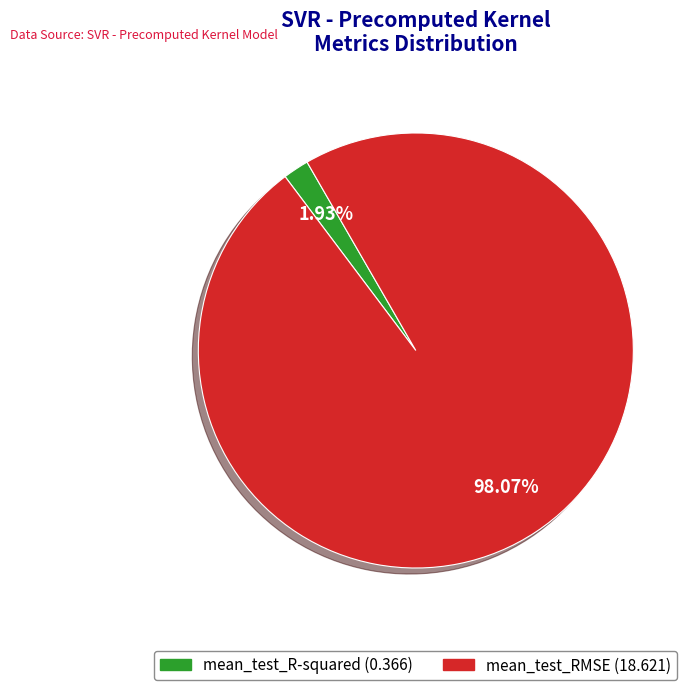

Which has a higher value, mean_test_RMSE or mean_test_R-squared?

mean_test_RMSE